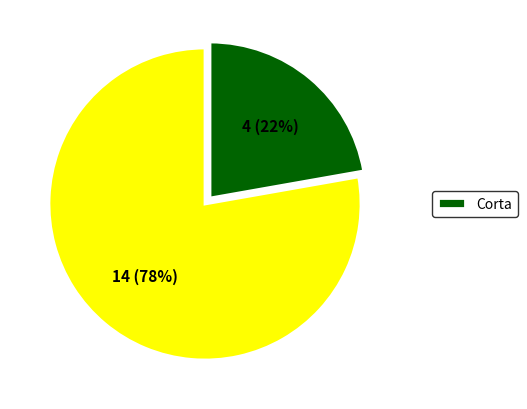

To the nearest percent, what is the average slice percentage?

50%